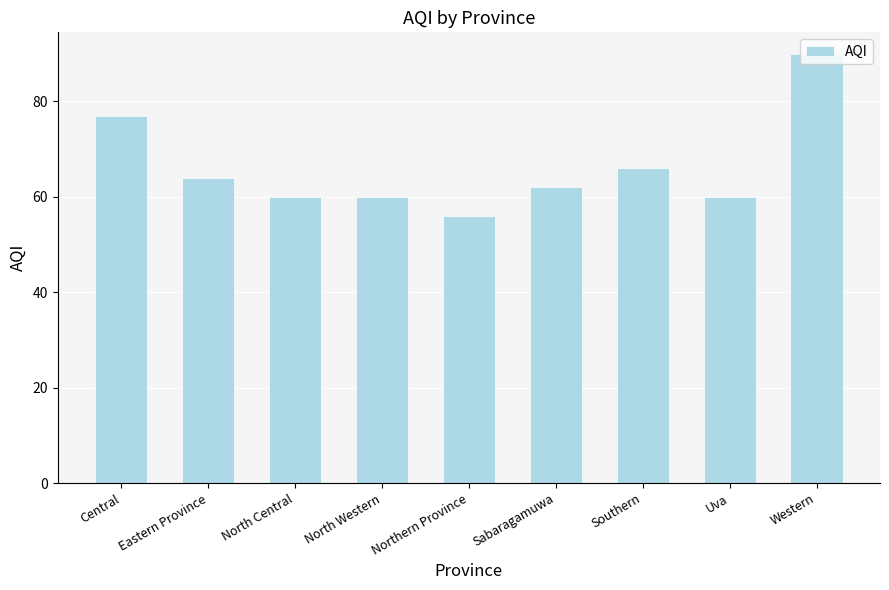

Are the bars grouped side by side (vs. stacked)?

No